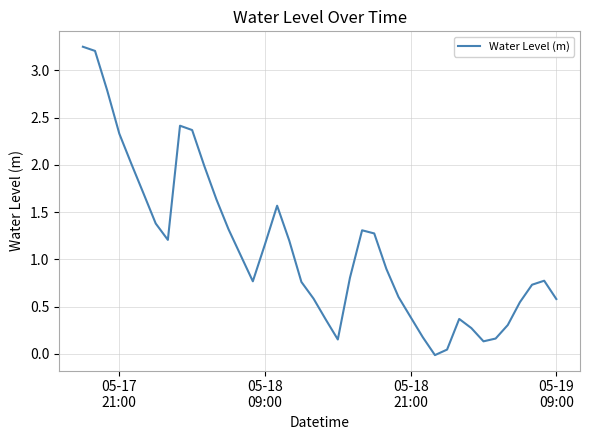

True or false: there are more than 1 points higher than both neighbors.

True